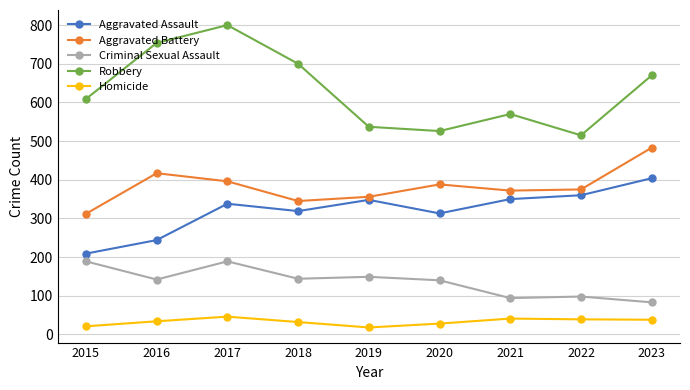

True or false: Robbery and Homicide cross at least once.

False